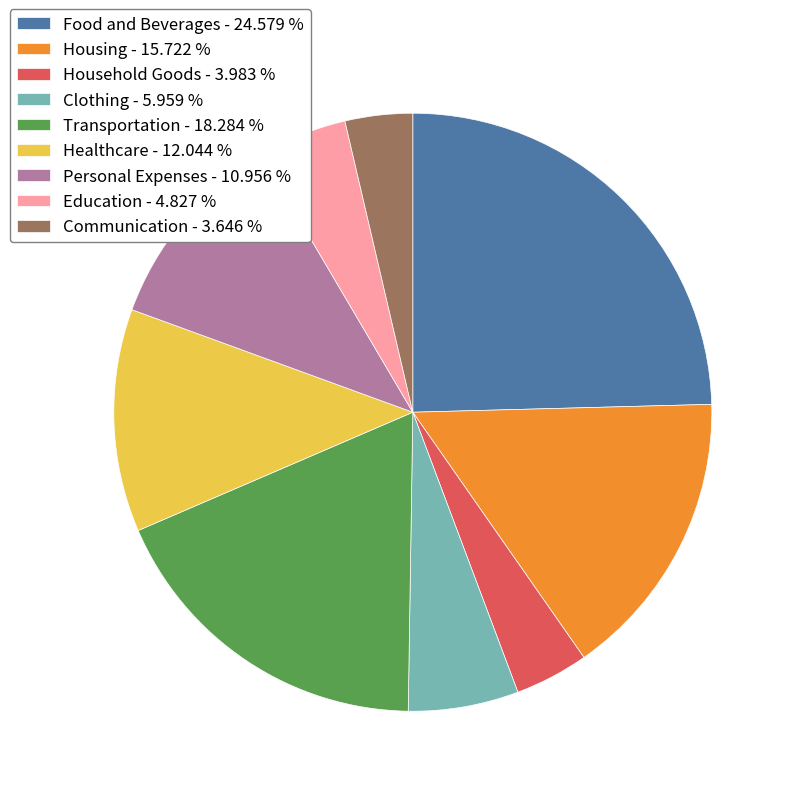

What is the ratio of the value at Personal Expenses - 10.956 % to the value at Education - 4.827 %?

2.3